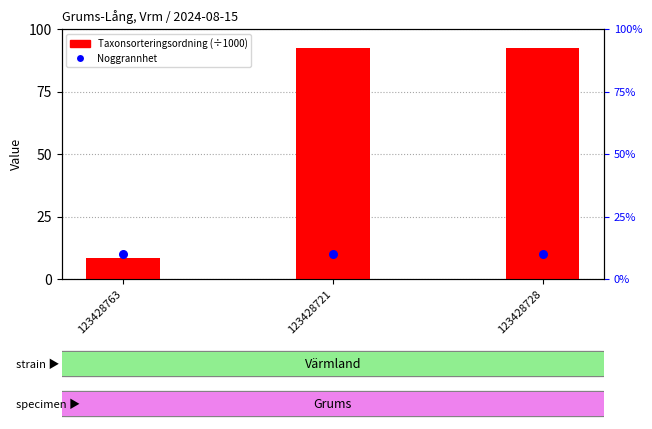

At which category is the sum across all series the highest?

123428728